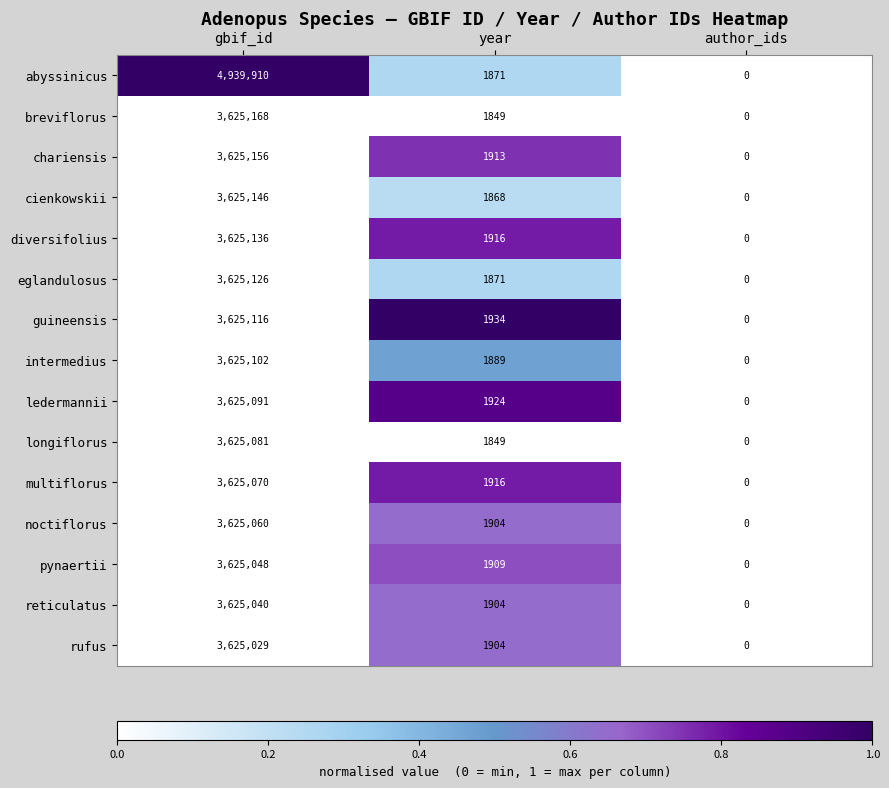

What is the maximum value shown in the chart?

4939910